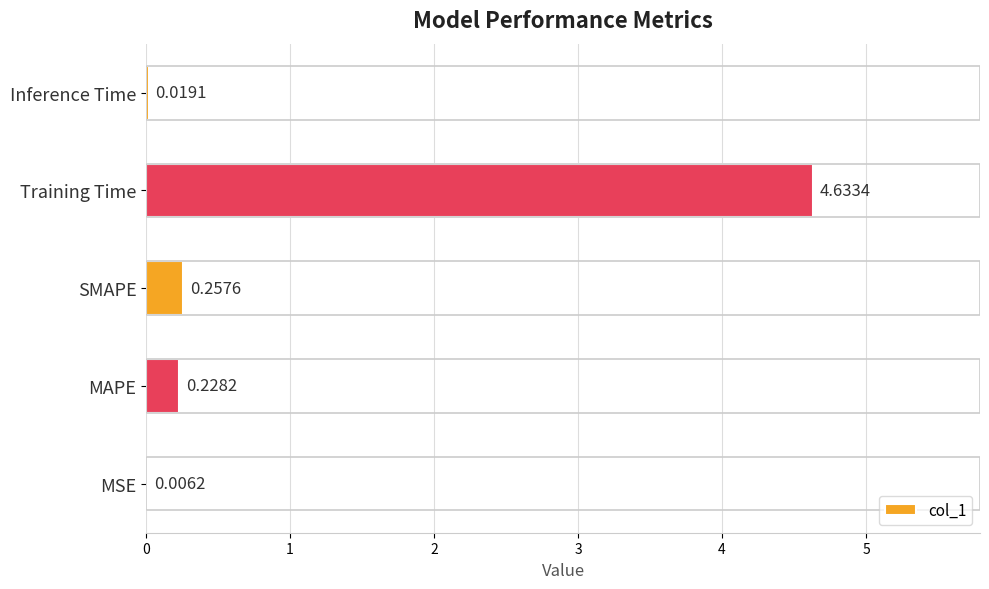

What is the sum of all values?

5.1